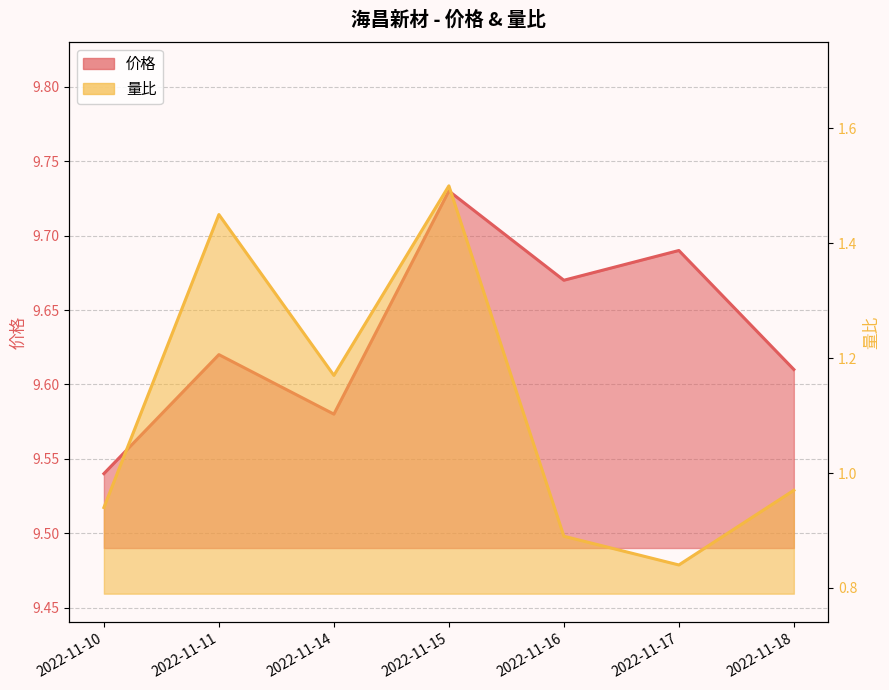

What is the sum of all 价格 values?

67.4